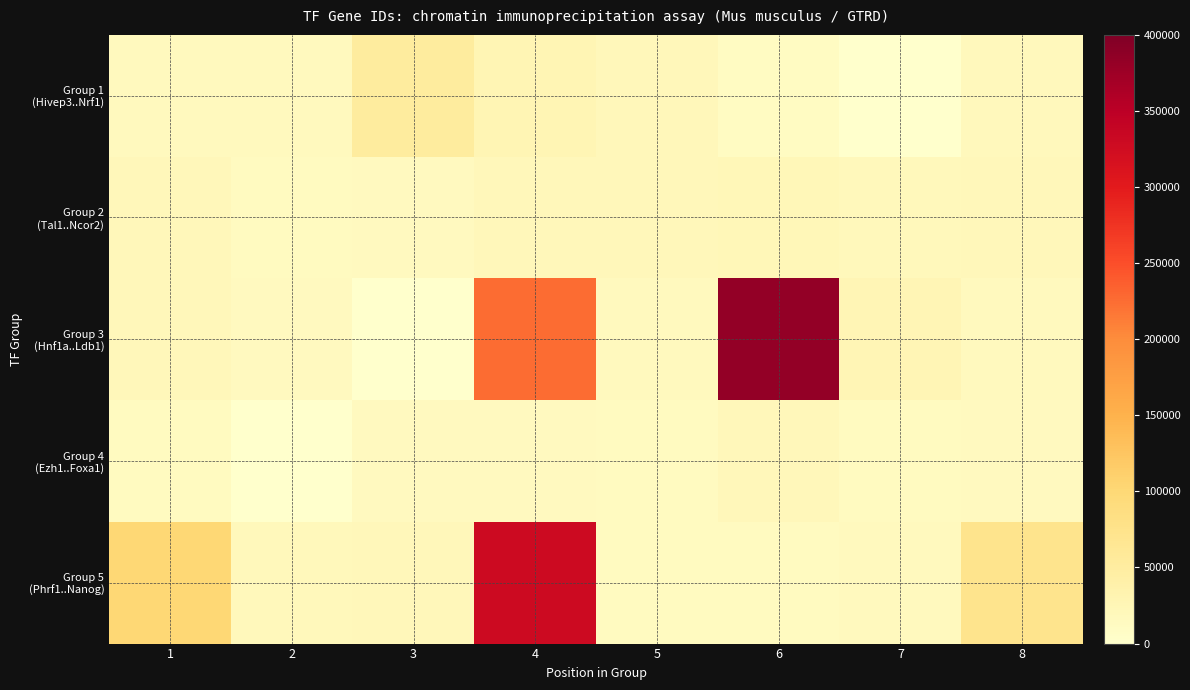

What is the difference between the highest and lowest values at 1?

87416